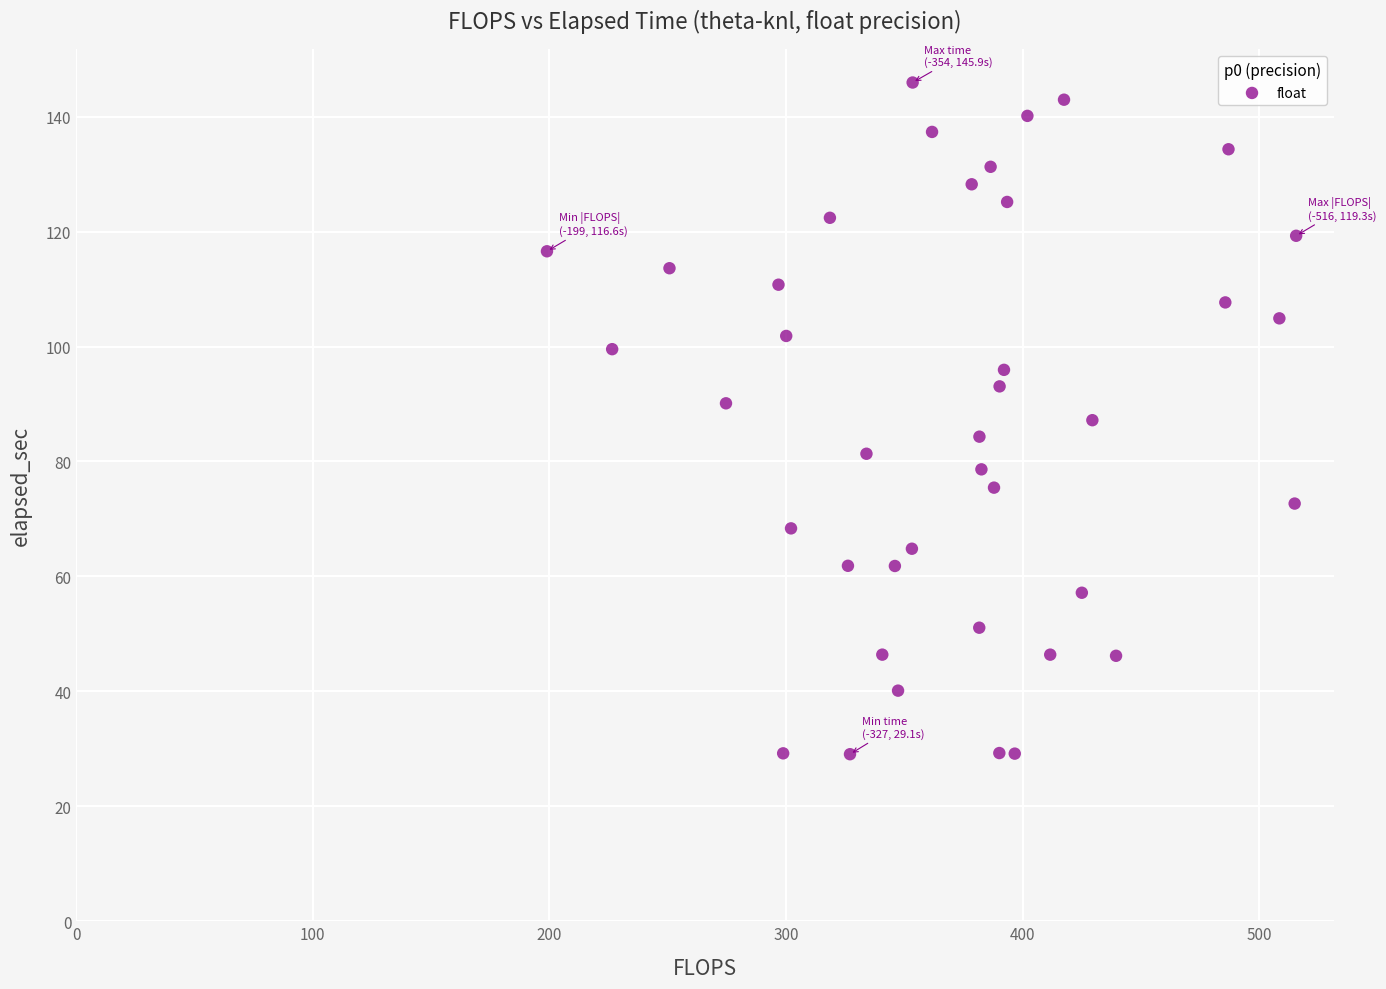

What is the range of Y values (max minus min)?

116.9